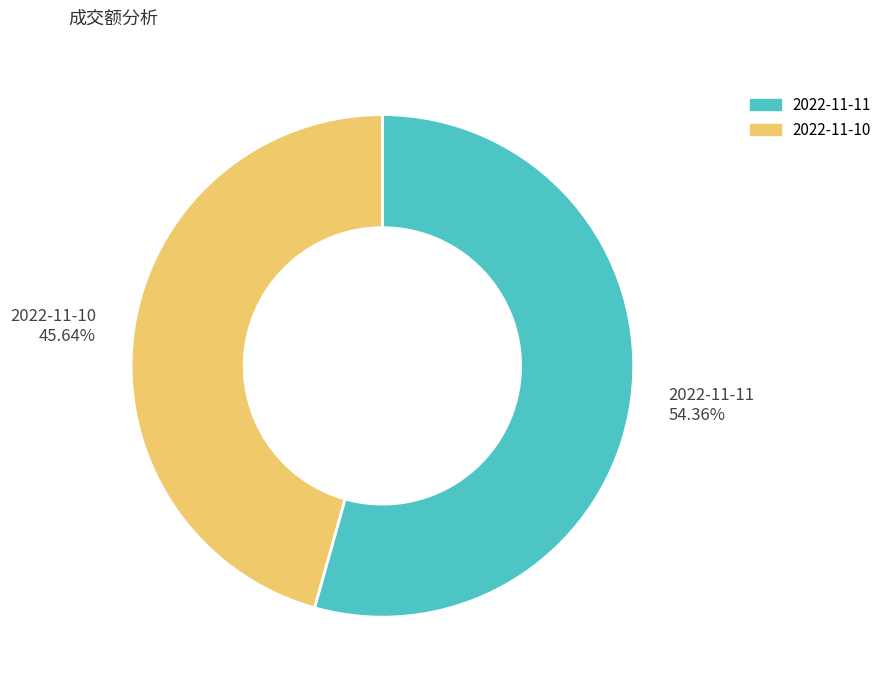

Rank the categories by value from highest to lowest.

2022-11-11, 2022-11-10